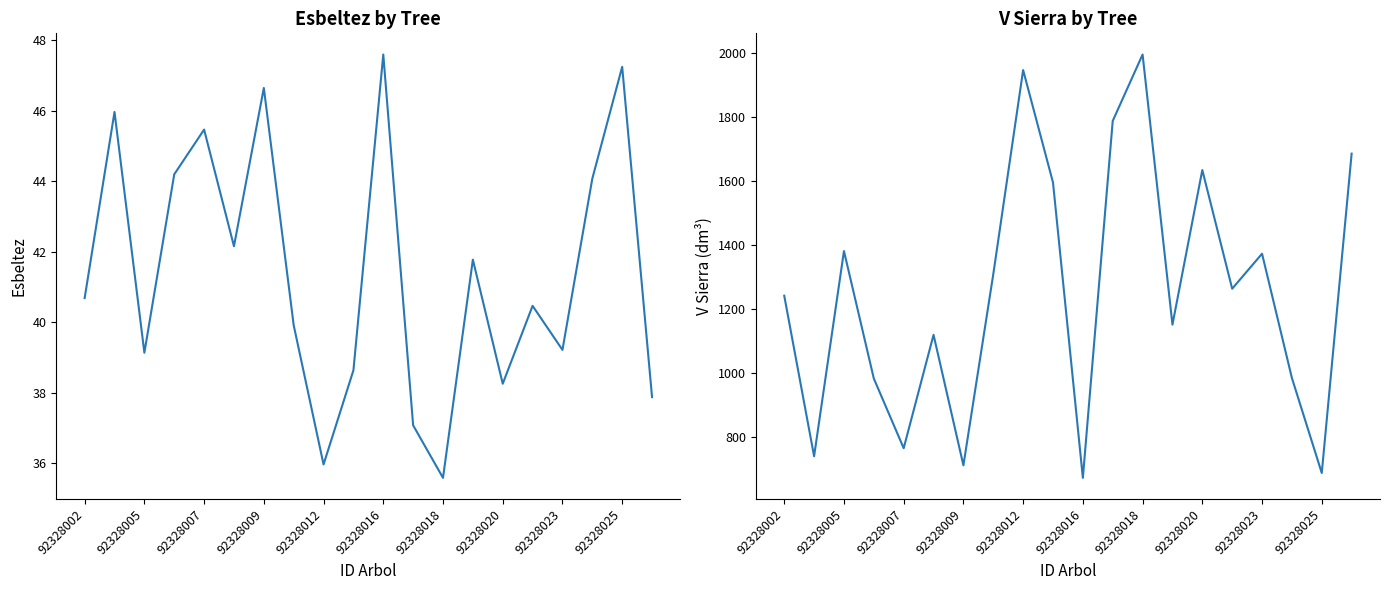

The value of v_sierra at 13 is 377.7. True or false?

False